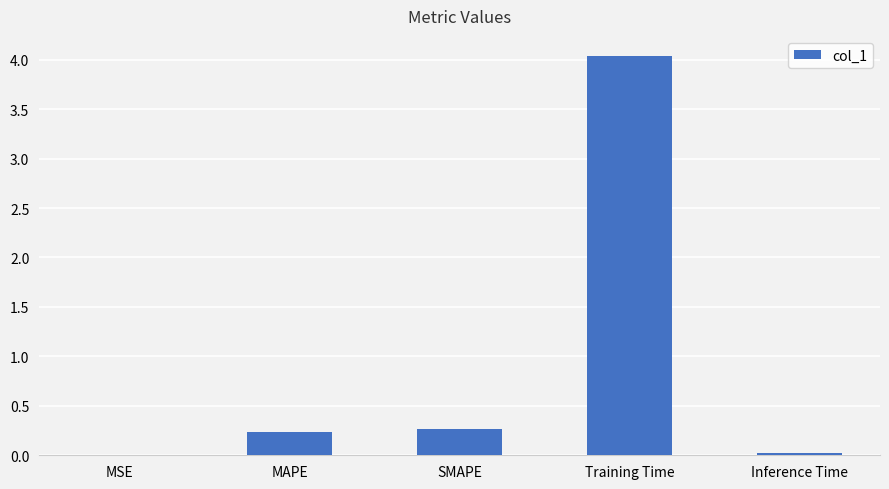

What is the change in value from Training Time to Inference Time?

-4.0